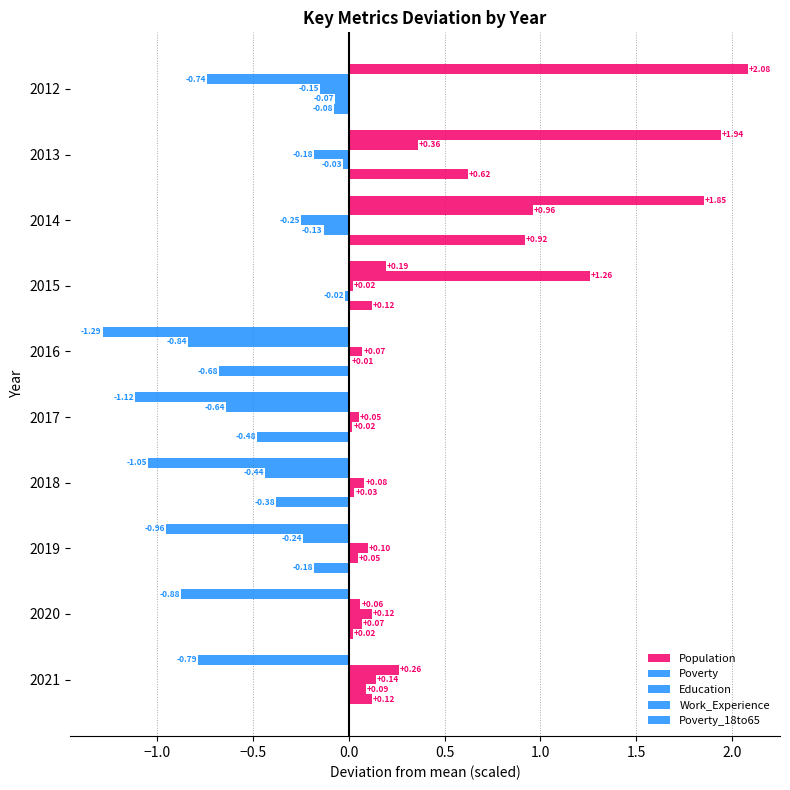

How many data points in Poverty_18to65 are above 0?

5